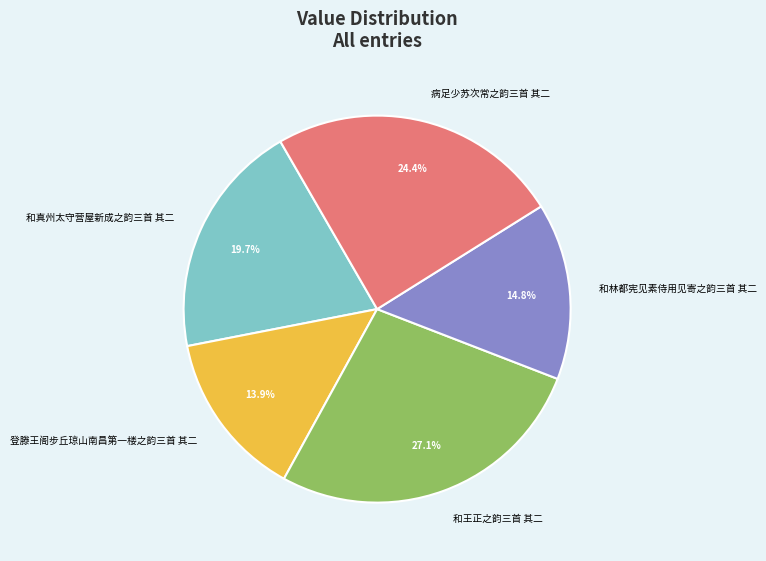

Count the number of slices in the pie.

5